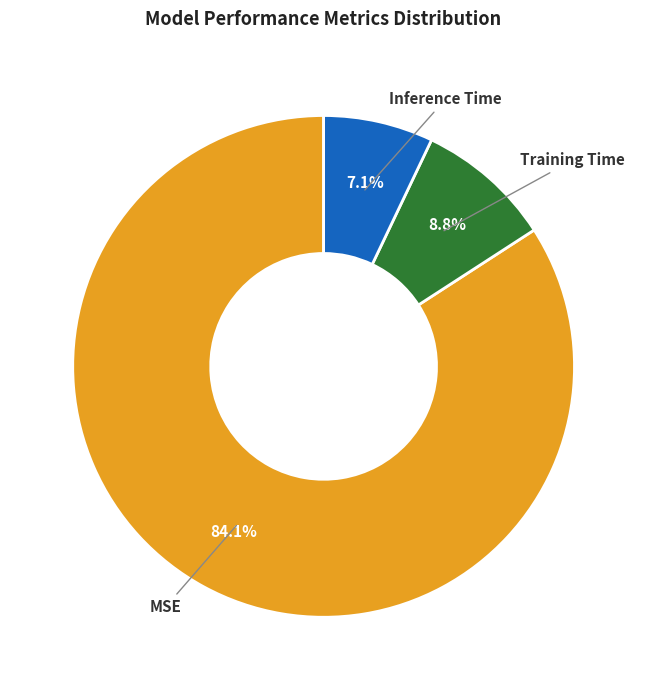

Is the sum of Training Time and MSE greater than half?

Yes